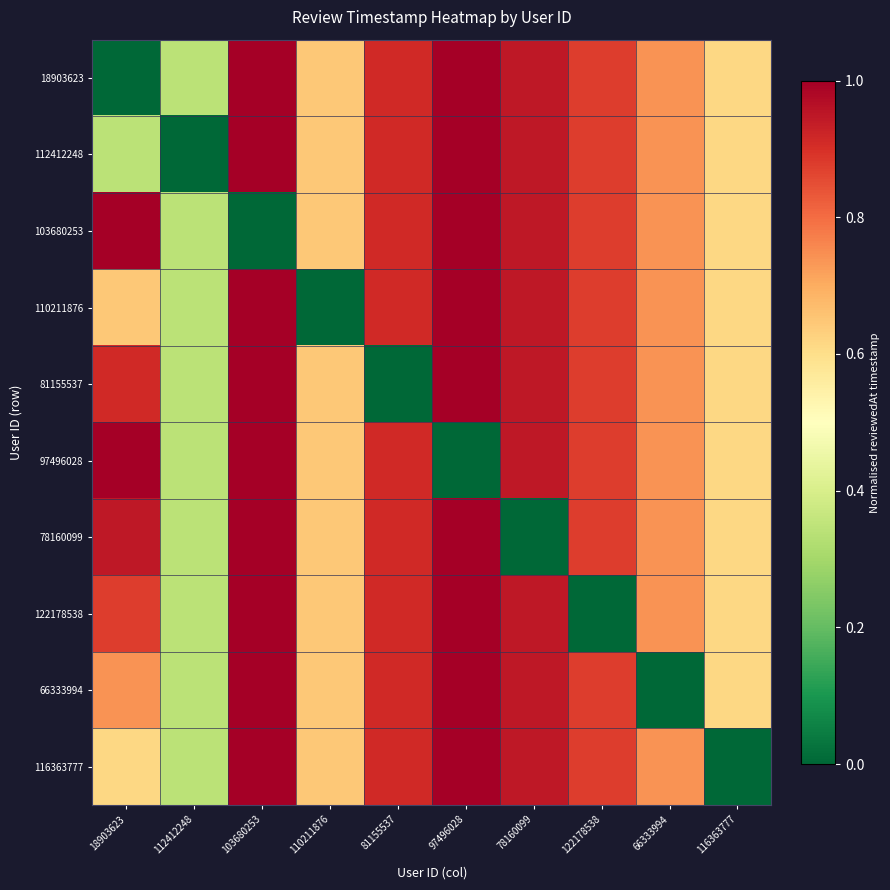

How many data points does each series have?

10